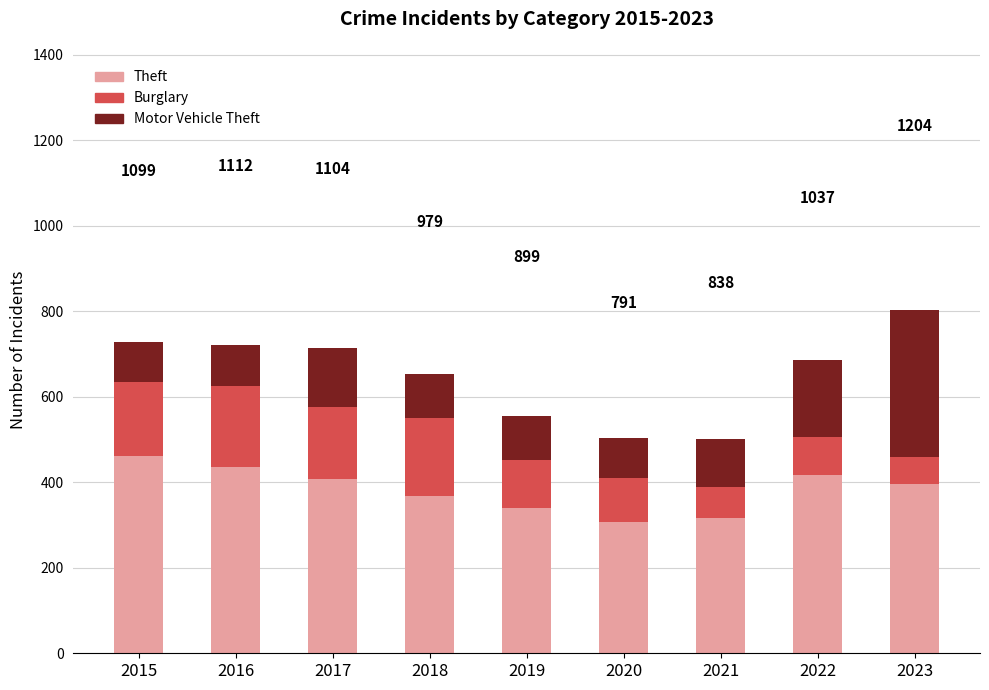

What are all the series names shown in the legend?

Theft, Burglary, Motor Vehicle Theft